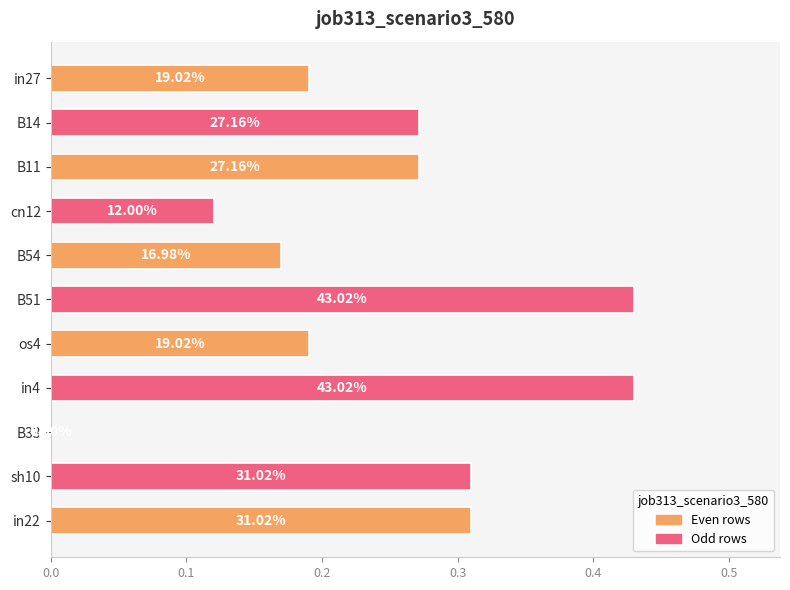

Are the bars horizontal?

Yes